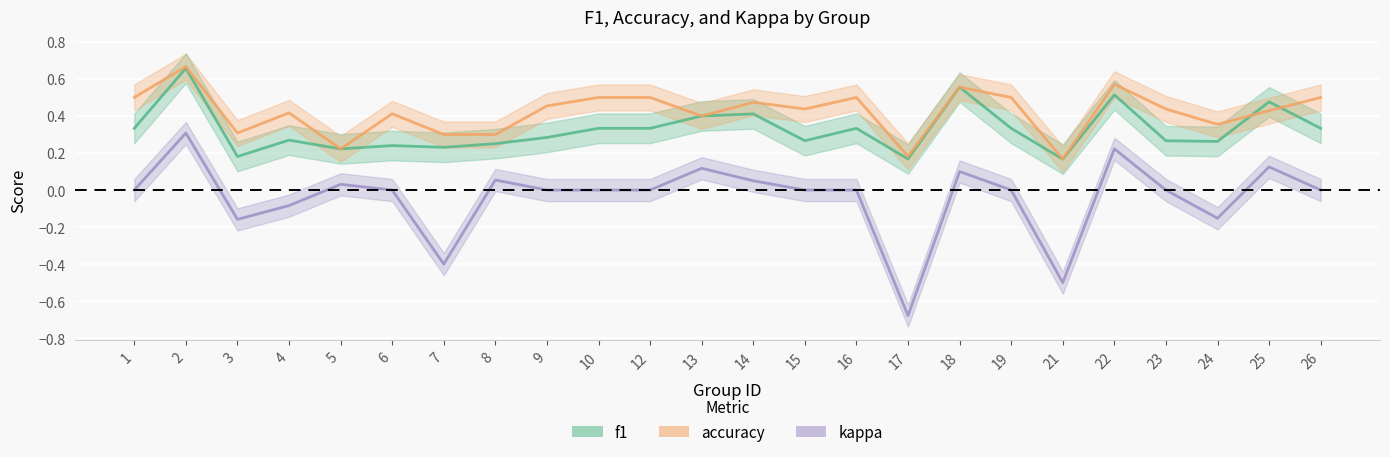

Where does the kappa series first go above 0?

2